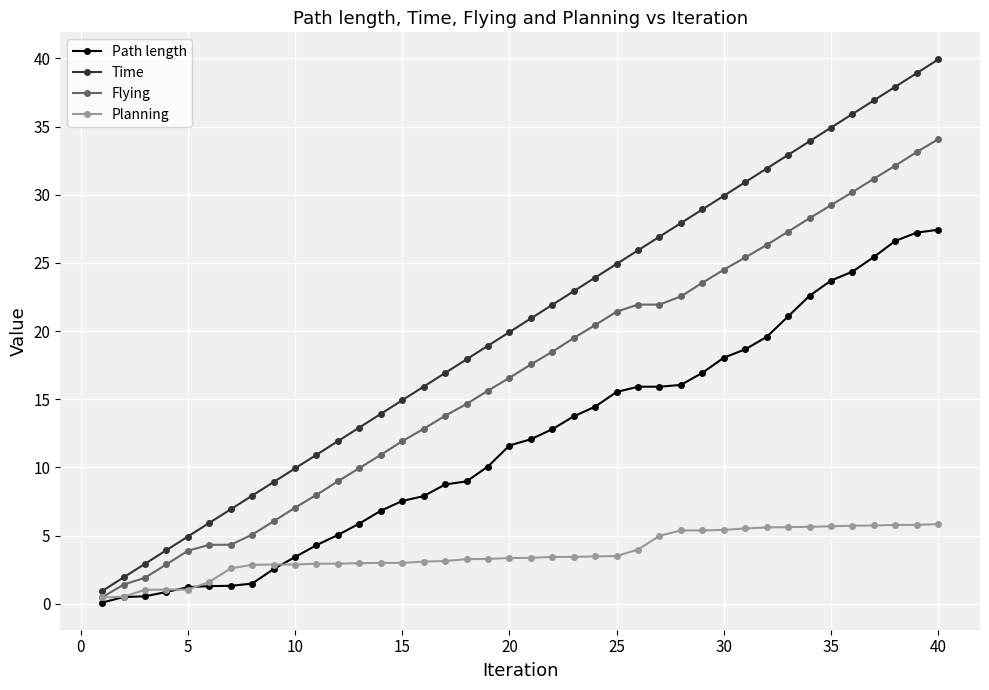

Which series has the widest spread of values?

Time